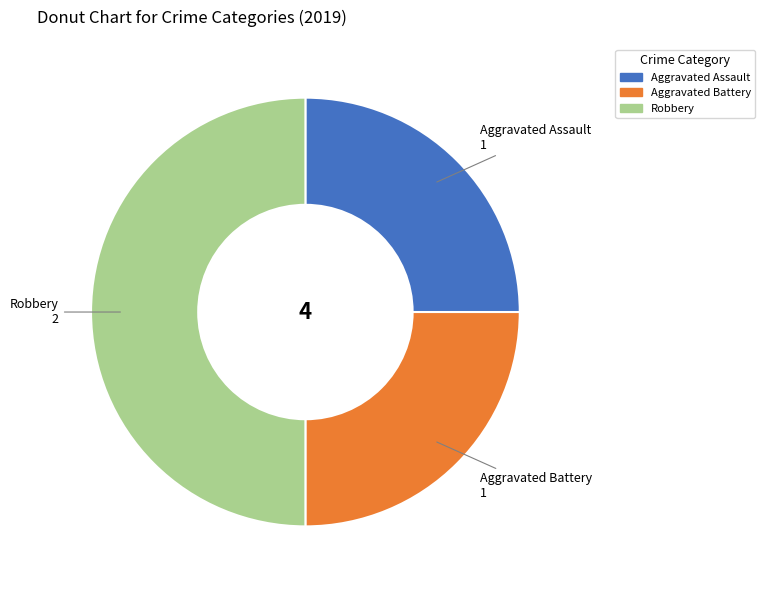

Is it true that Aggravated Battery is 25% of the pie?

True